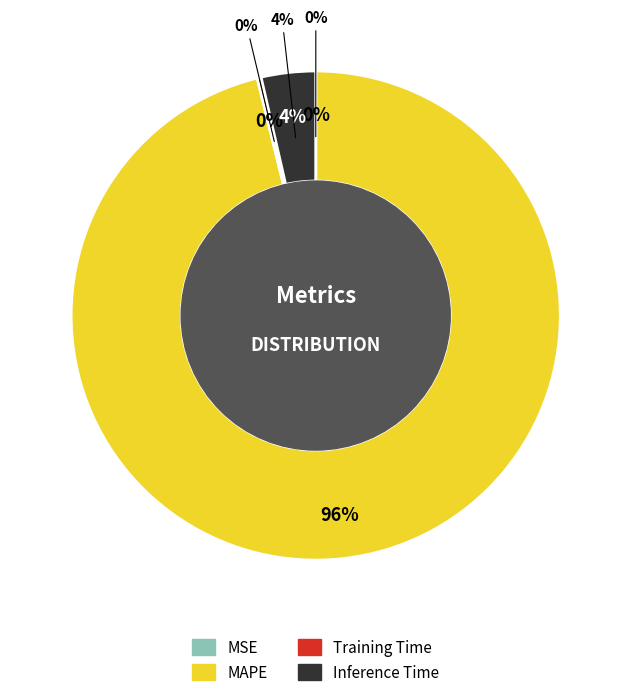

Does any single category account for the majority?

Yes